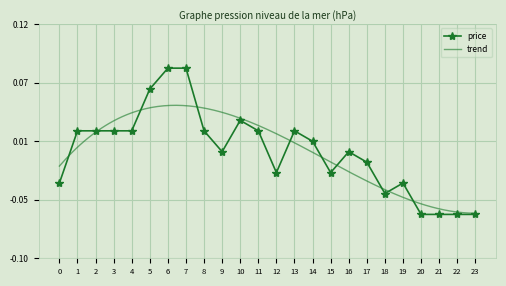

How many values are below zero?

10